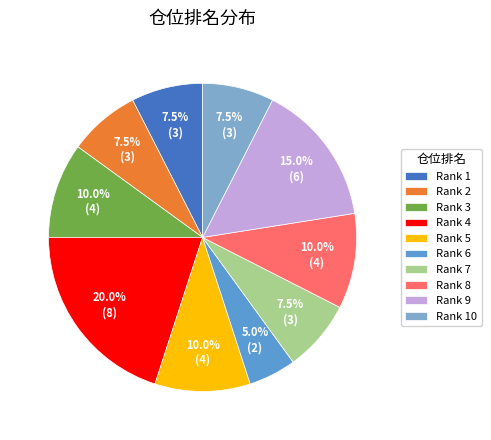

Between Rank 7 and Rank 3, which is larger?

Rank 3